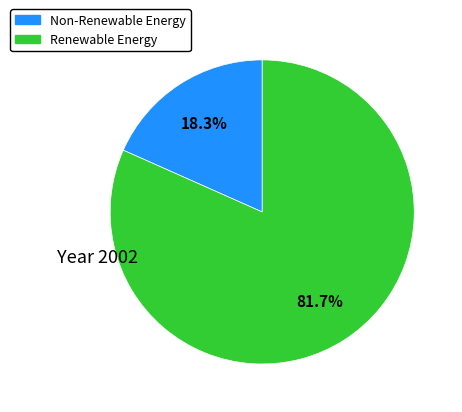

Does any single category account for the majority?

Yes